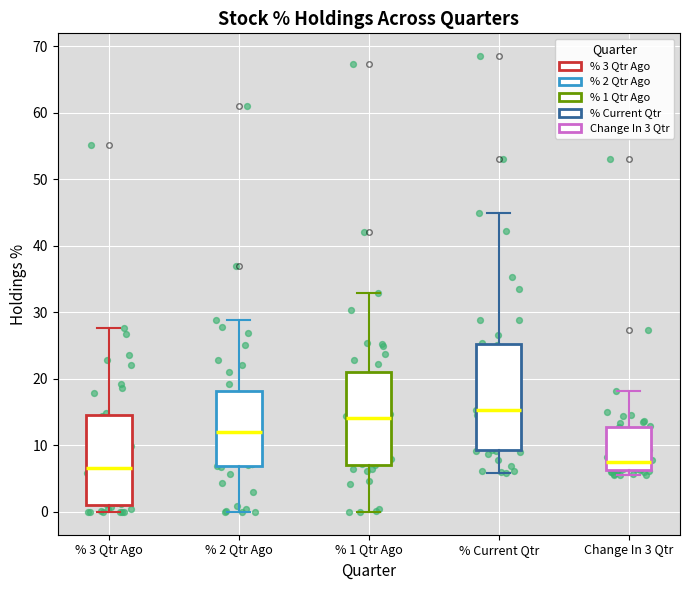

Reading left to right, transcribe this box plot: for each box, give where its median line is, the range the box spans, and where its two whiskers end, as read against the y-axis. The values are not printed on the chart, so give them approximately, as read against the axis.

% 3 Qtr Ago: median 7, box 1 to 15, whiskers 0 to 28
% 2 Qtr Ago: median 12, box 7 to 18, whiskers 0 to 29
% 1 Qtr Ago: median 14, box 7 to 21, whiskers 0 to 33
% Current Qtr: median 15, box 9 to 25, whiskers 6 to 45
Change In 3 Qtr: median 7, box 6 to 13, whiskers 5 to 18